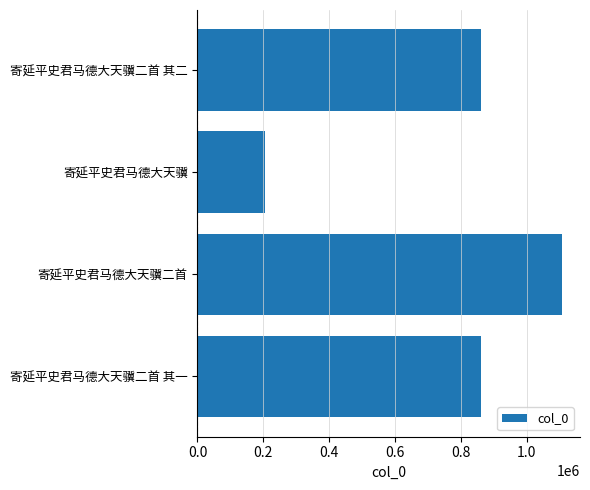

True or false: the data shows 522161 at 寄延平史君马德大天骥二首 其一.

False